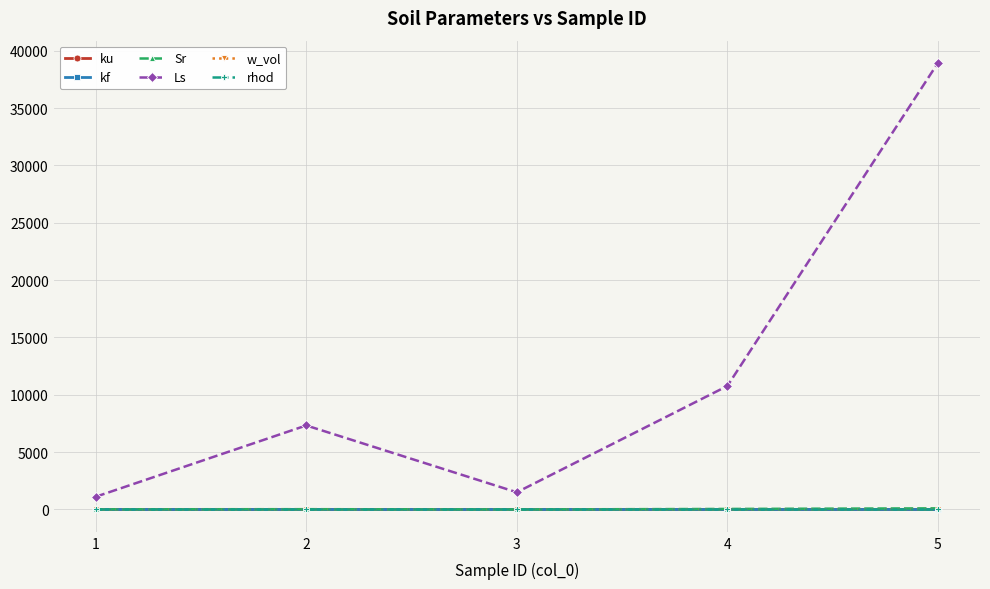

How many data points does each series have?

5